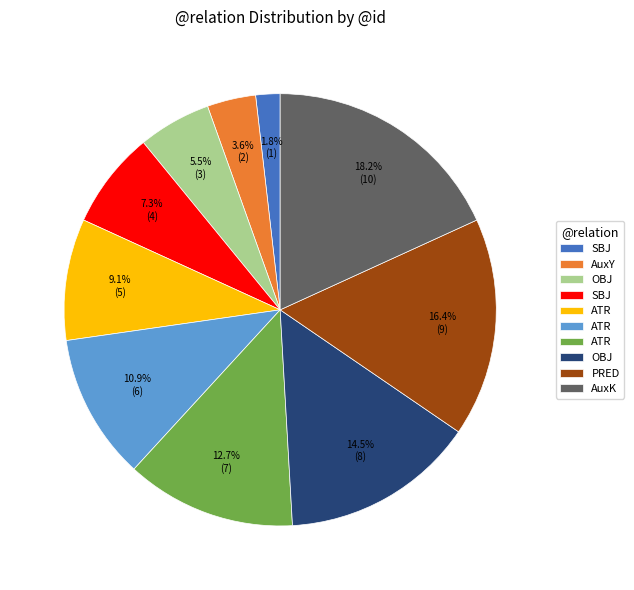

Is there any slice that represents more than half of the pie?

No